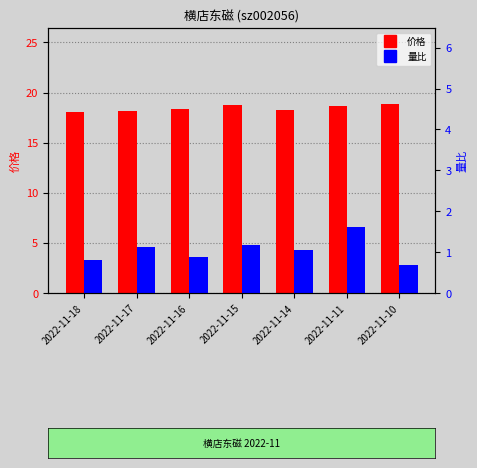

What is the greatest value displayed?

18.9